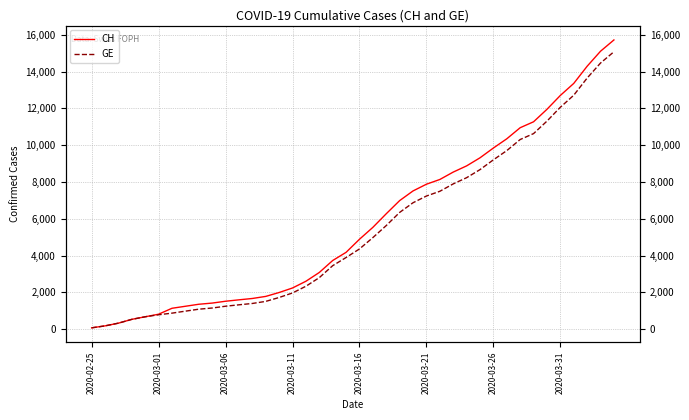

Which series has the widest spread of values?

CH